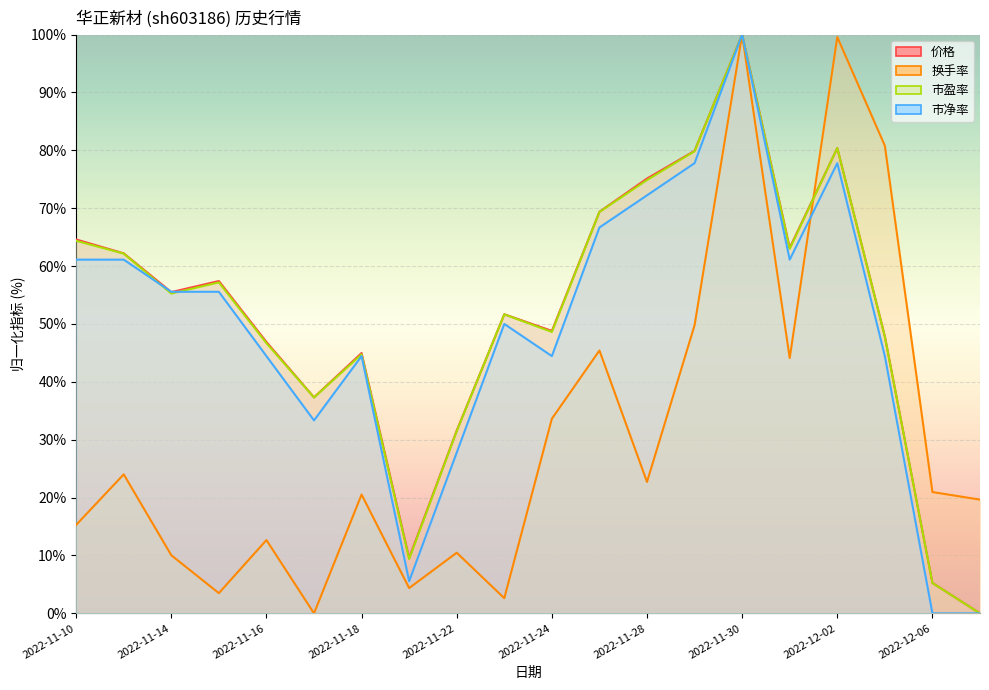

How many data points does each series have?

20